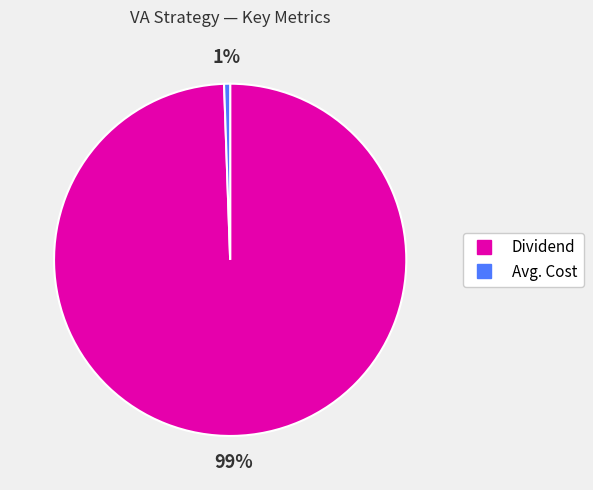

Is there any slice that represents more than half of the pie?

Yes